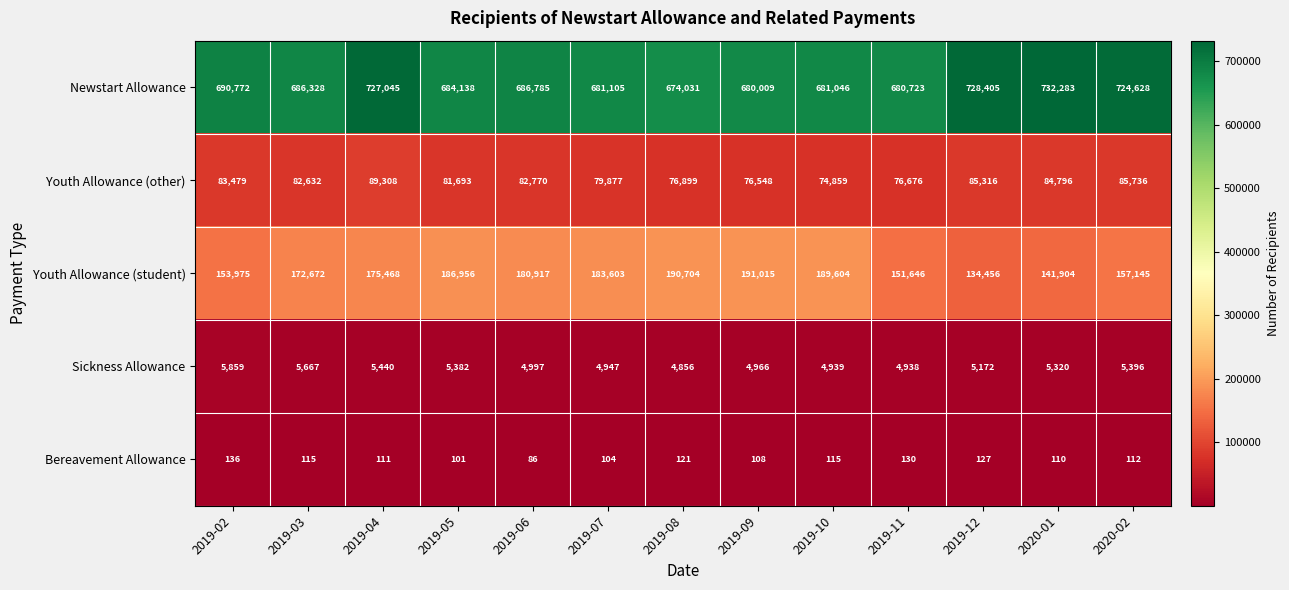

What is the difference between the highest and lowest values at 2019-12?

728278